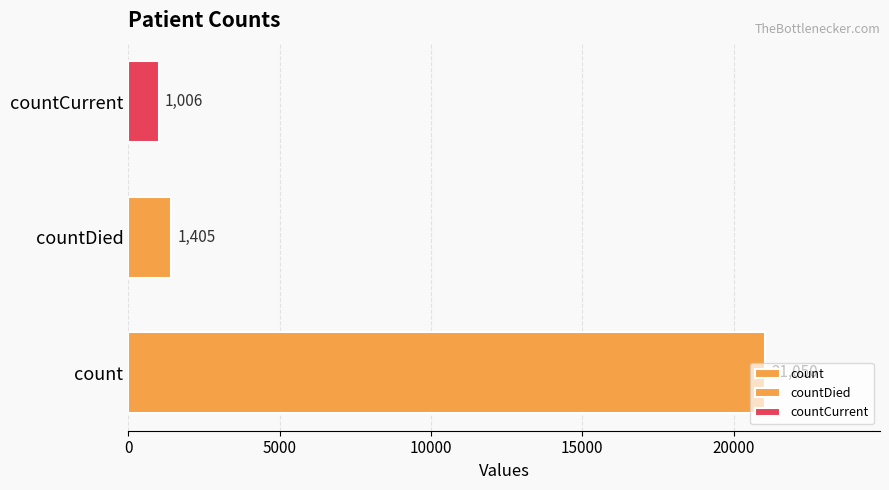

Rank the categories by value from lowest to highest.

countCurrent, countDied, count